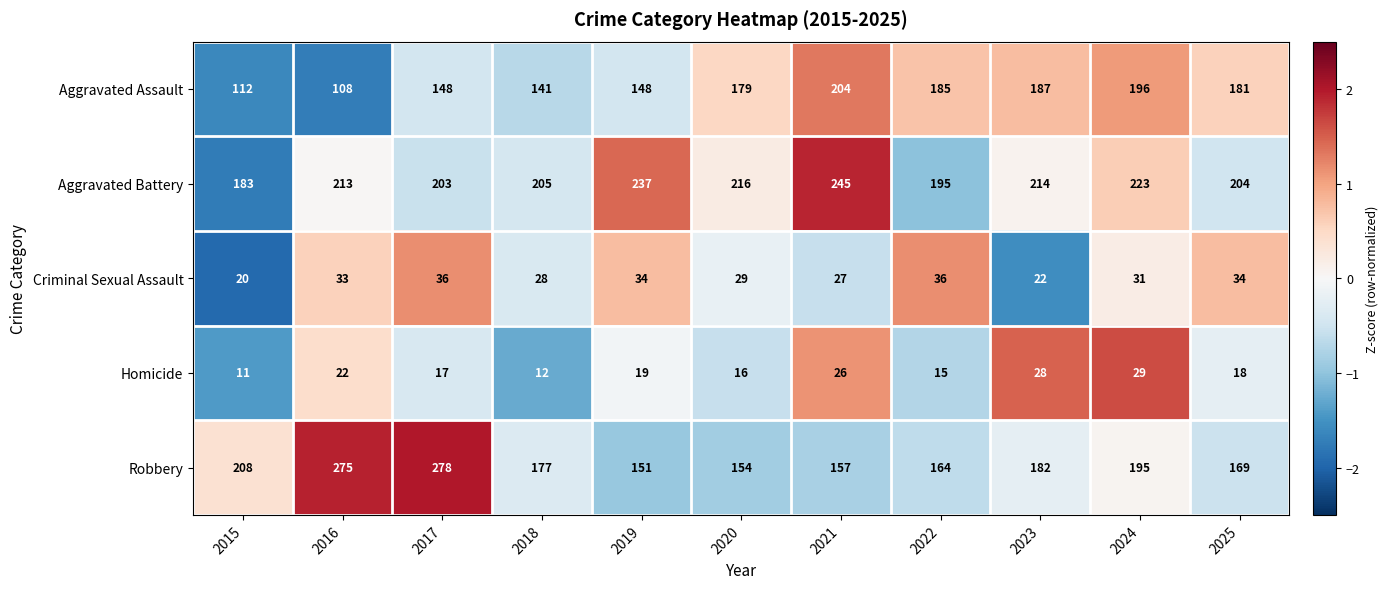

What is the sum of all Robbery values?

2110